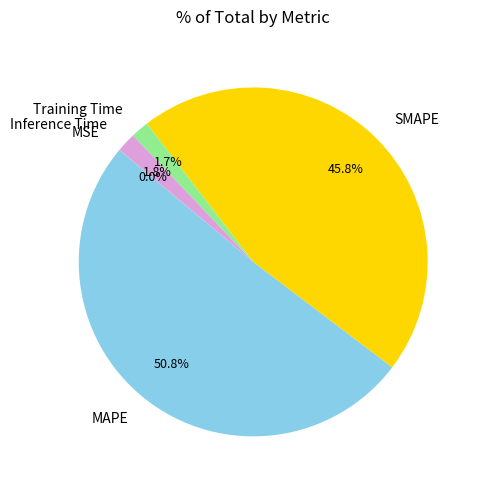

Which category has the biggest portion of the pie?

MAPE